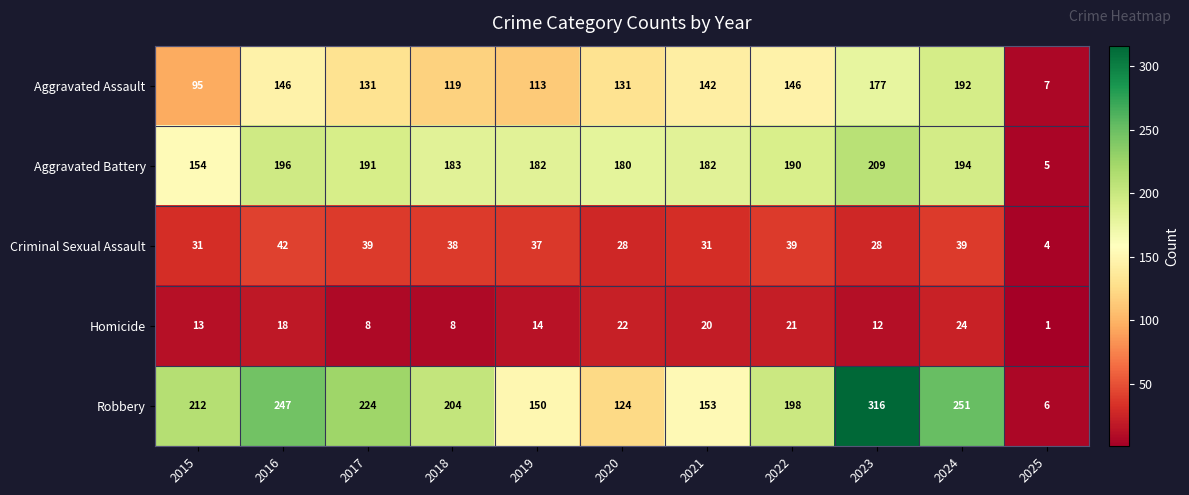

What is the total value across all series at 2022?

594